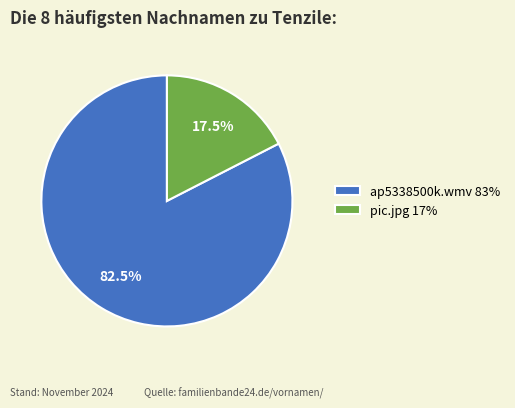

Is there a majority slice in this chart?

Yes